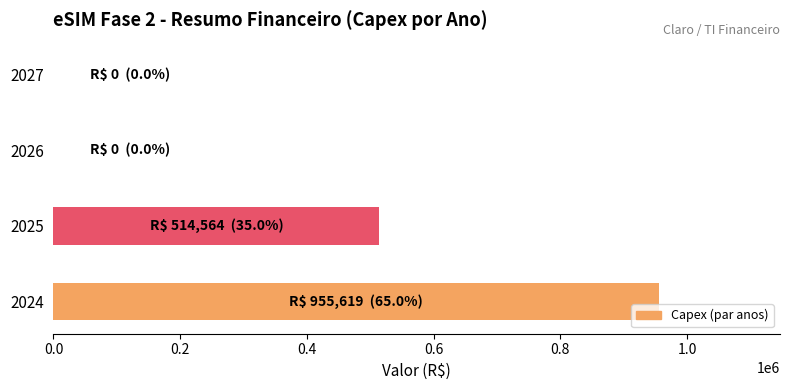

Reading bottom to top, what are all the values shown in this chart?

2024=955619	2025=514564	2026=0	2027=0